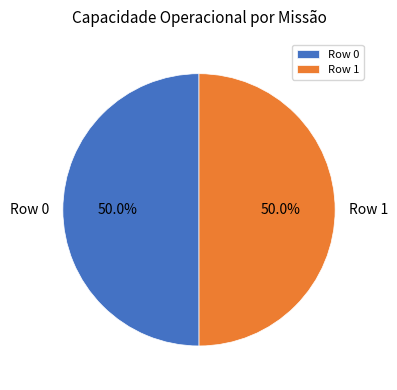

To the nearest percent, what portion does Row 1 represent?

50%